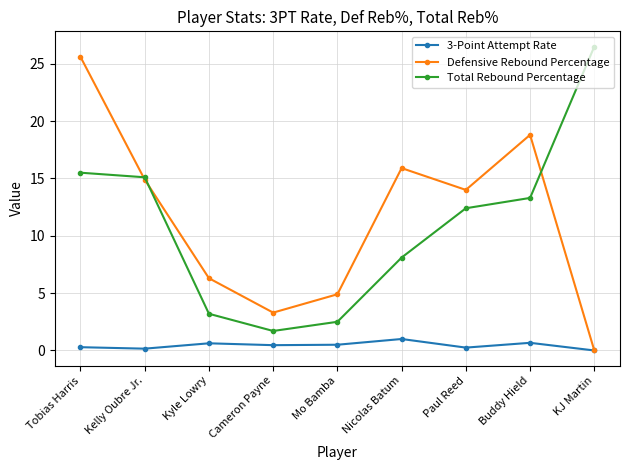

Is it true that 3-Point Attempt Rate equals 0.7 at Buddy Hield?

True